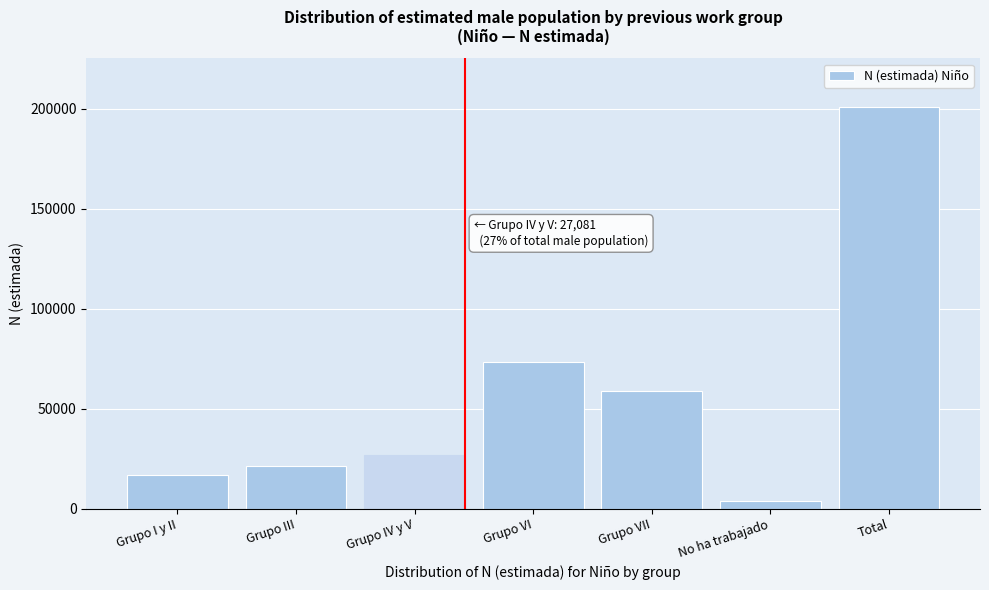

Reading left to right, transcribe all the data shown in this chart.

Grupo I y II=16615	Grupo III=21294	Grupo IV y V=27081	Grupo VI=73409	Grupo VII=58728	No ha trabajado=3871	Total=201000